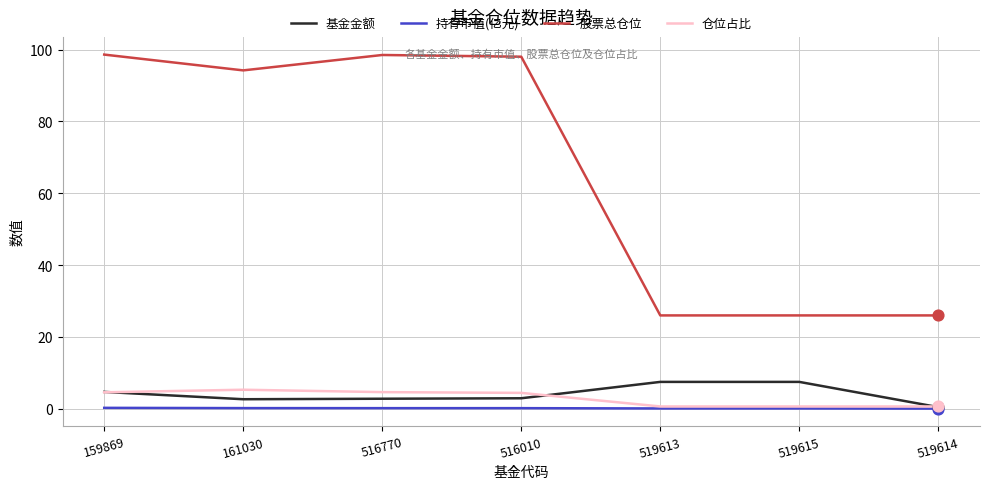

What are all the series names shown in the legend?

基金金额, 持有市值(亿元), 股票总仓位, 仓位占比